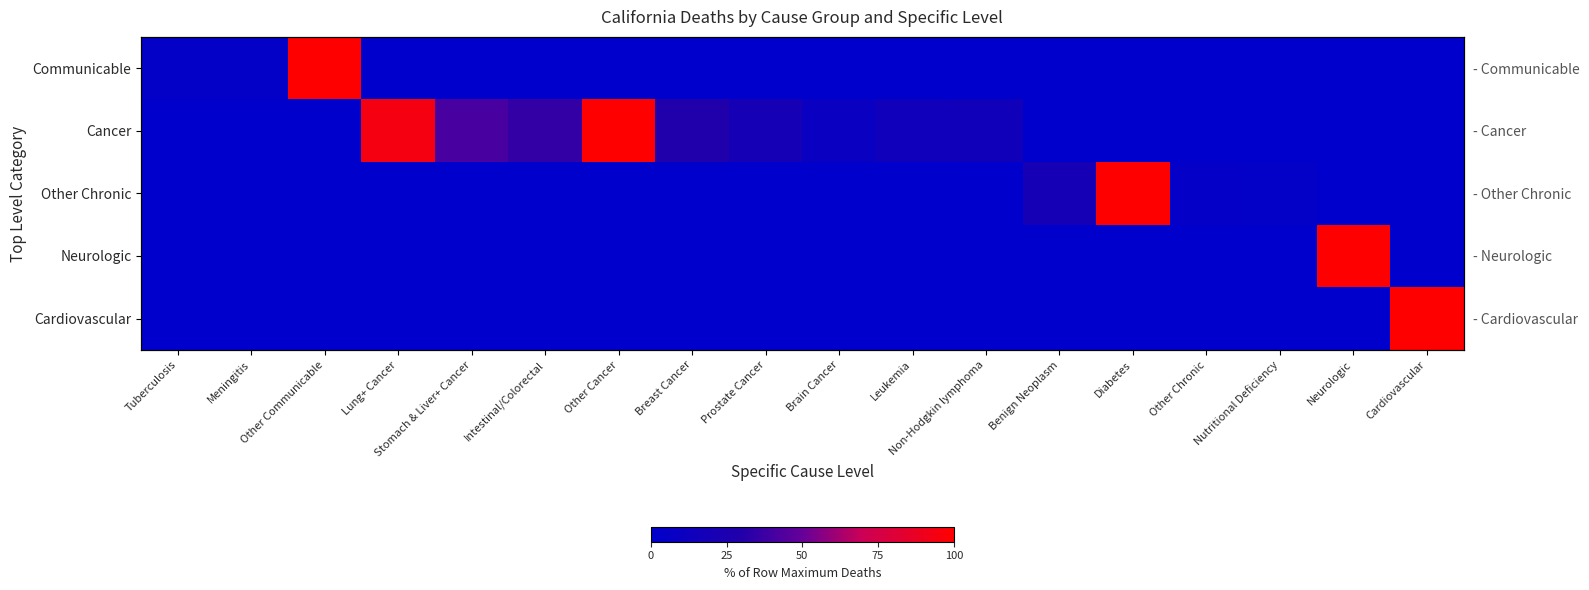

The Communicable series shows 0.0 at Breast Cancer. True or false?

True